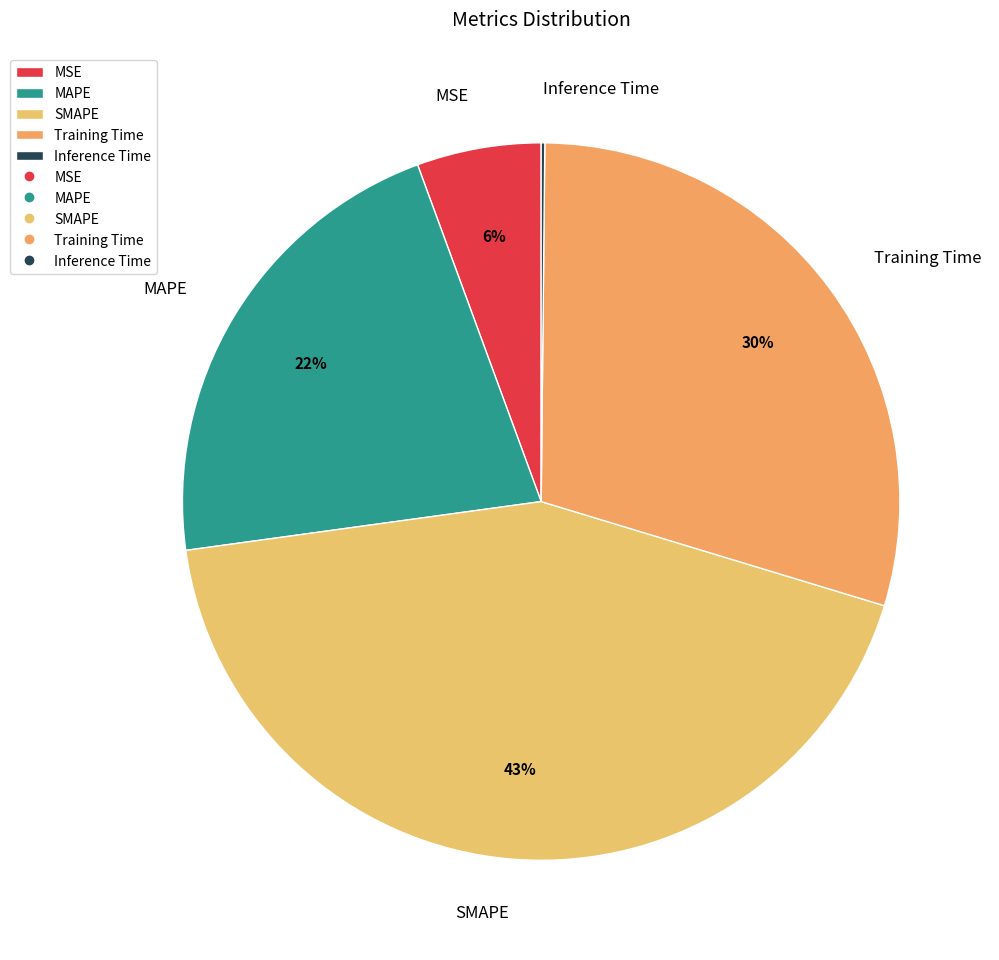

Is MAPE the majority of the pie?

No